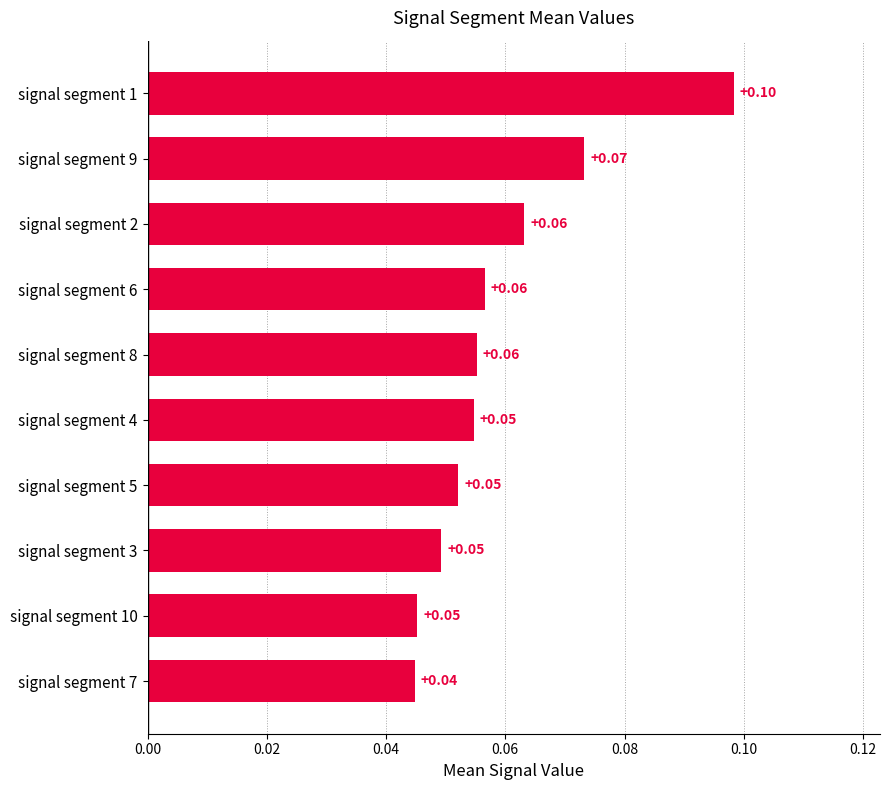

What is the sum of all values?

0.6